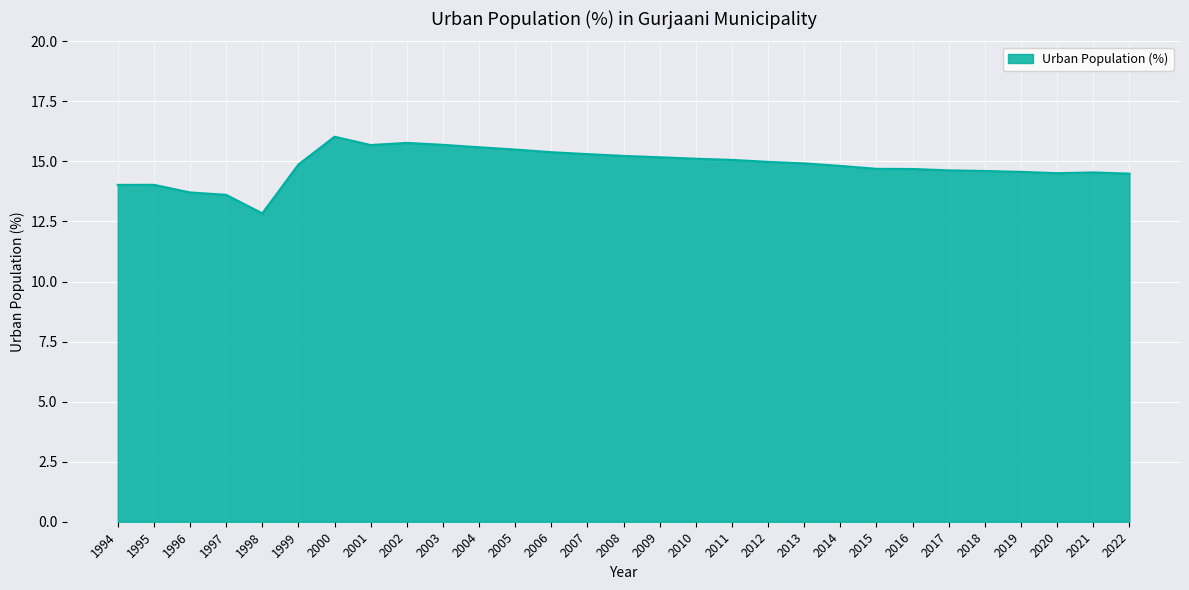

How many series are shown in this chart?

1